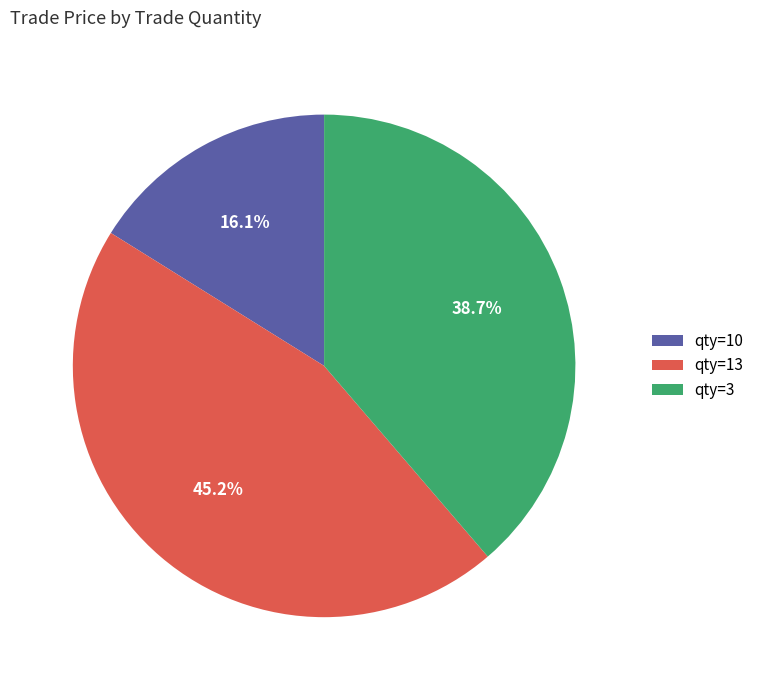

Between qty=10 and qty=13, which is larger?

qty=13